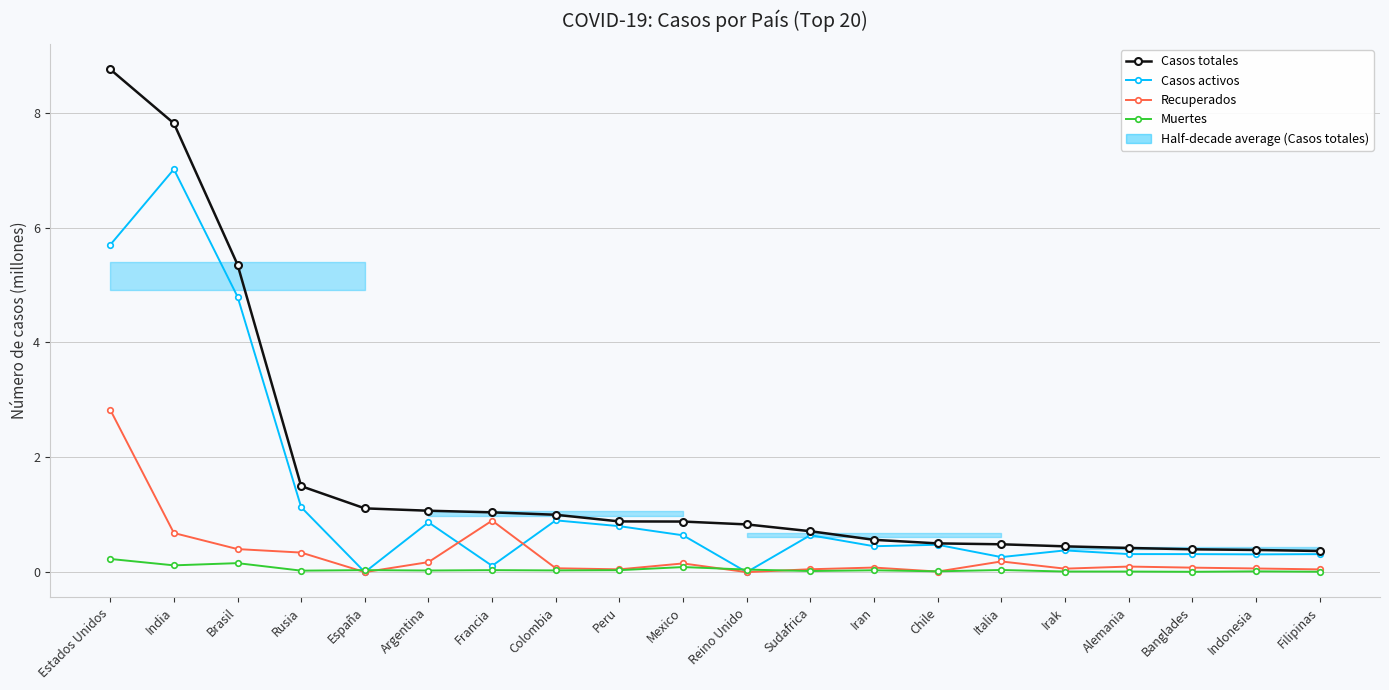

Which series ends up on top after the final intersection of Casos activos and Recuperados?

Casos activos